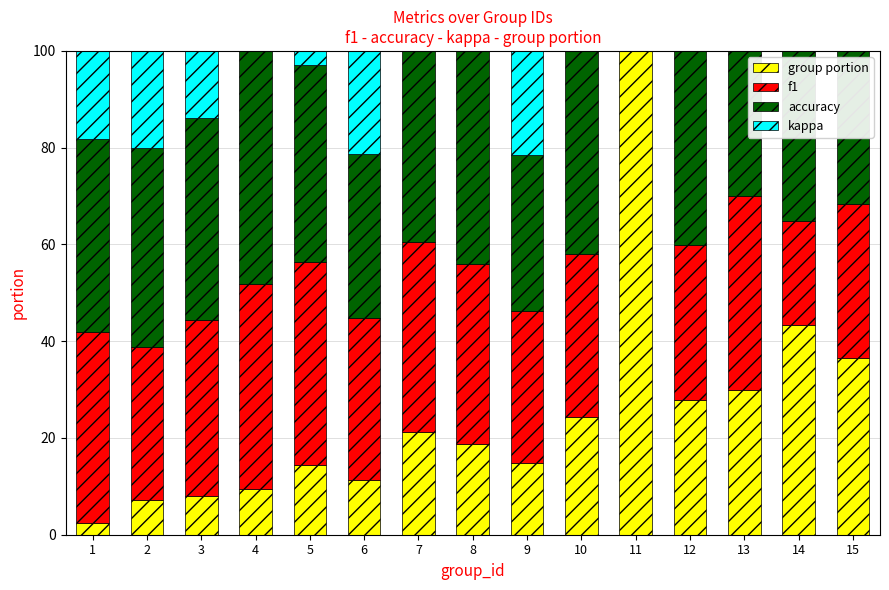

How many categories are shown in the chart?

15